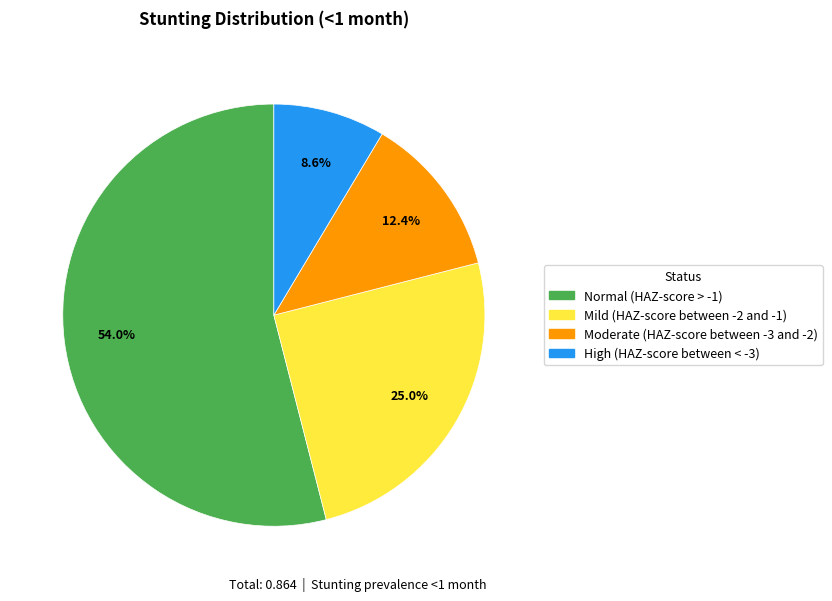

True or false: Mild (HAZ-score between -2 and -1) accounts for 11% of the total.

False